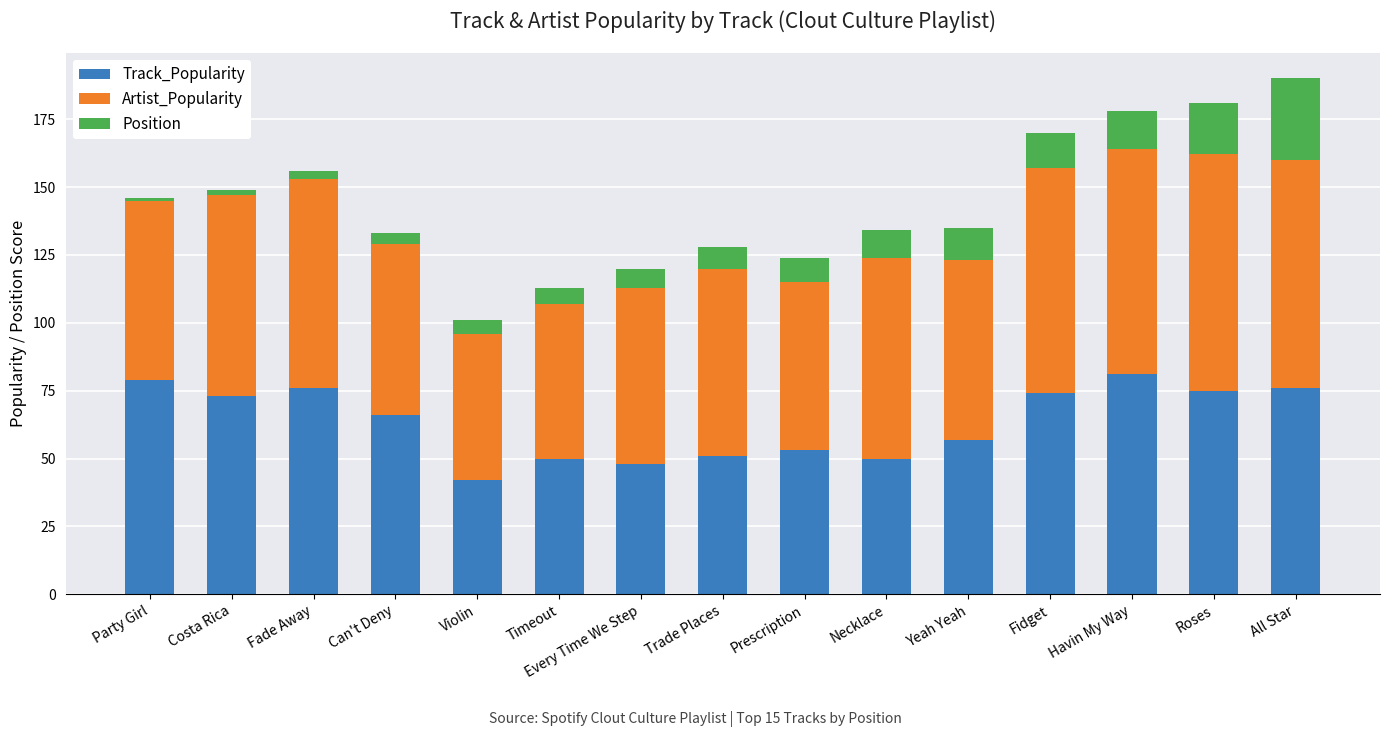

What is the total value across all series at All Star?

190